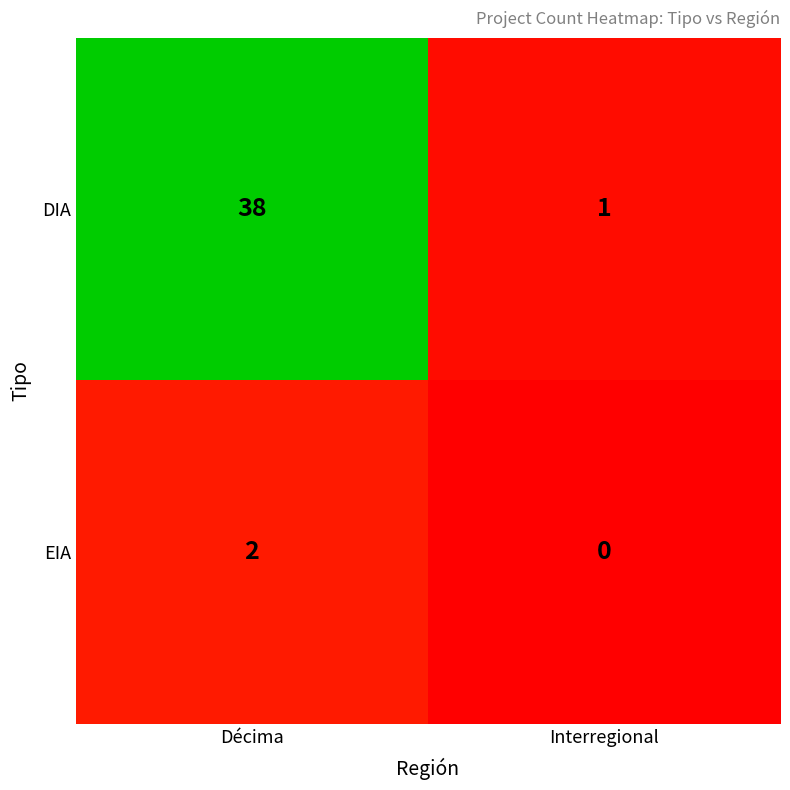

The EIA series shows 2 at Décima. True or false?

True